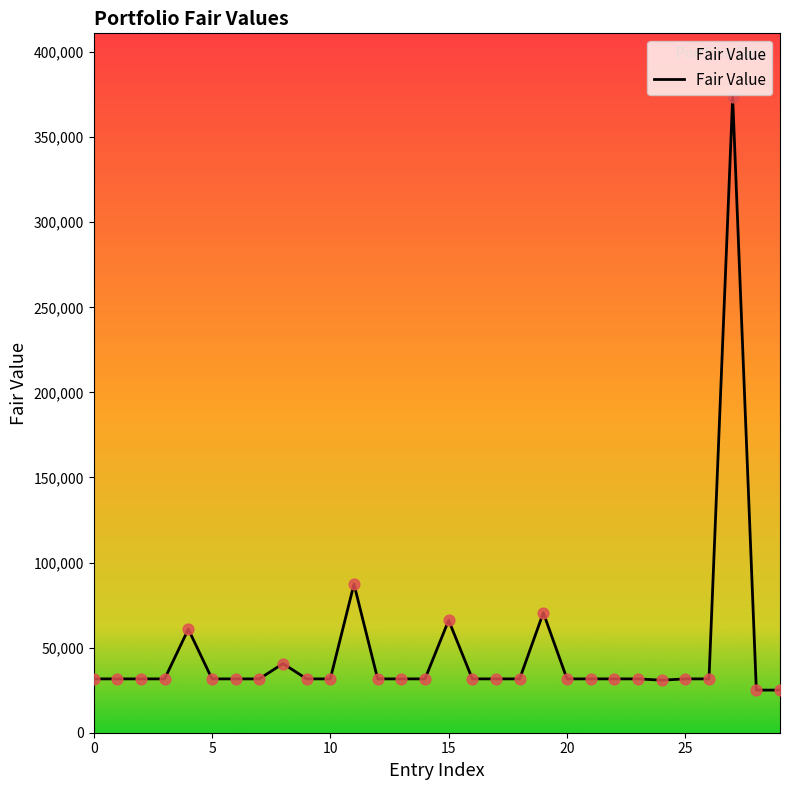

What is the minimum value shown in the chart?

25055